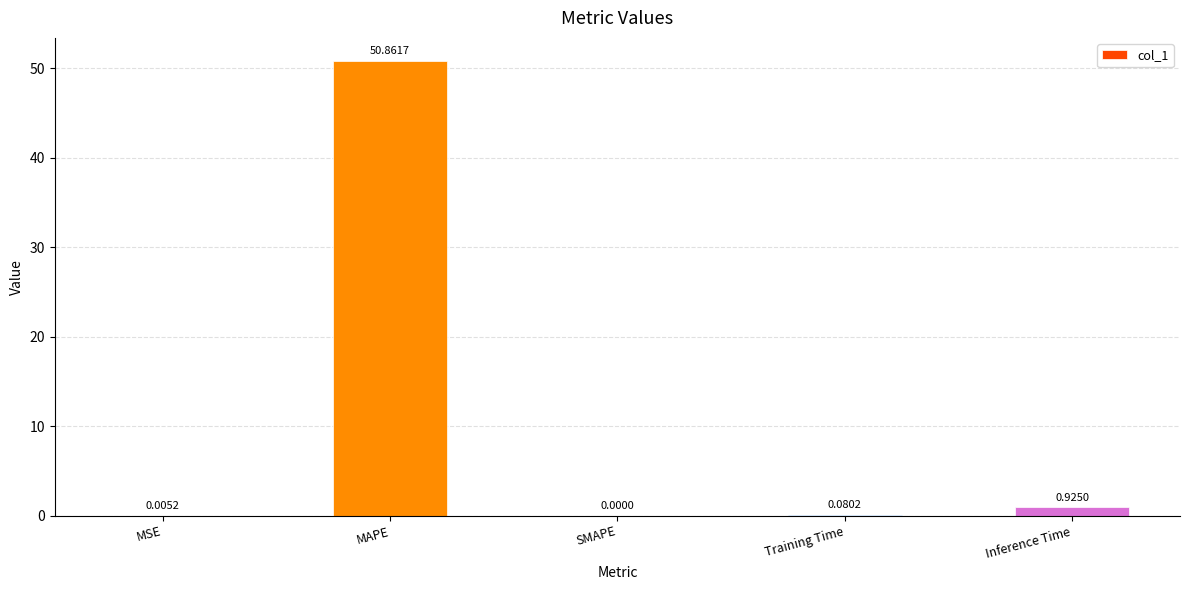

True or false: the data shows 50.9 at MAPE.

True